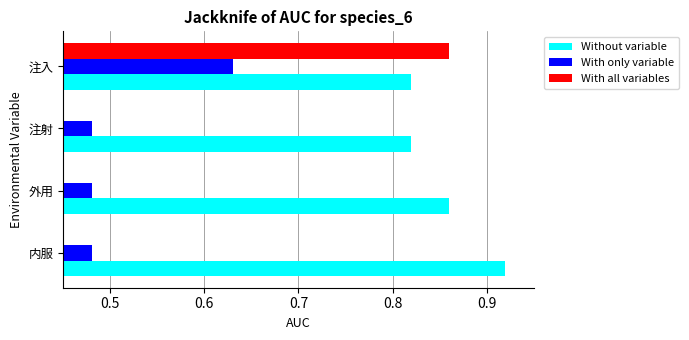

Which series has the largest total across all categories?

Without variable